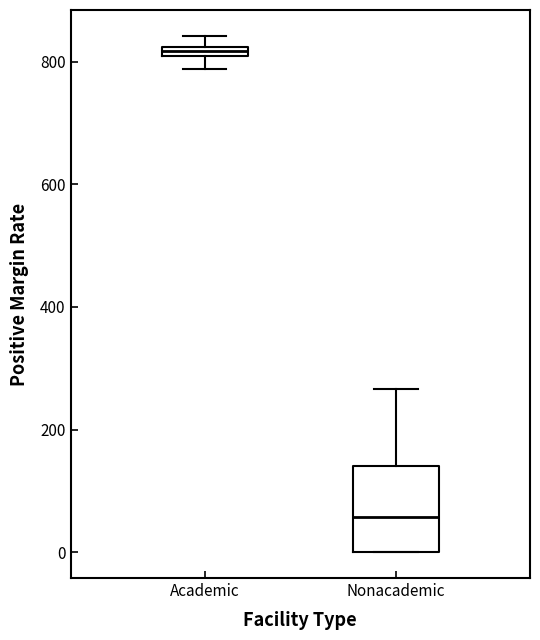

Which box has the lowest median line?

Nonacademic